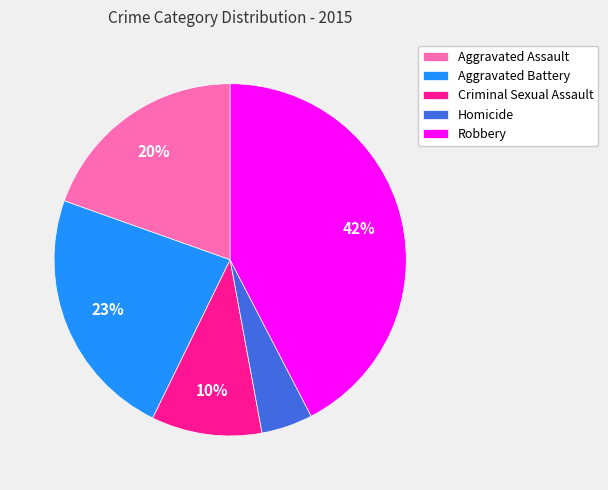

To the nearest percent, what is the combined percentage of Aggravated Battery and Criminal Sexual Assault?

33%